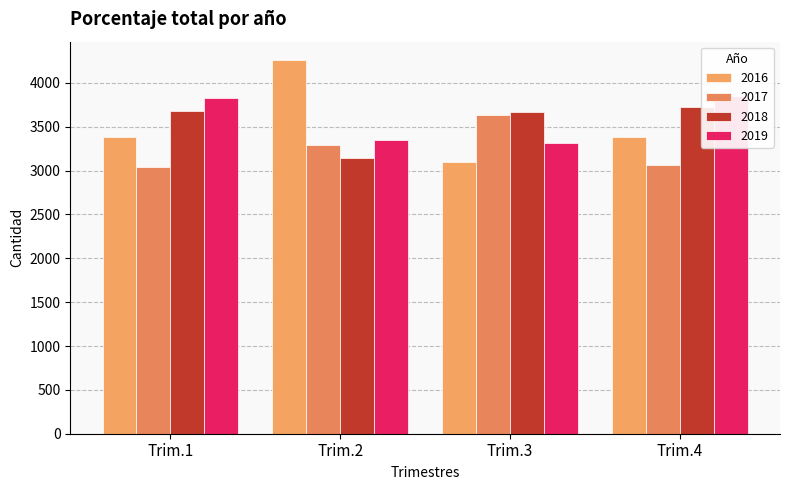

Does the chart contain any negative values?

No